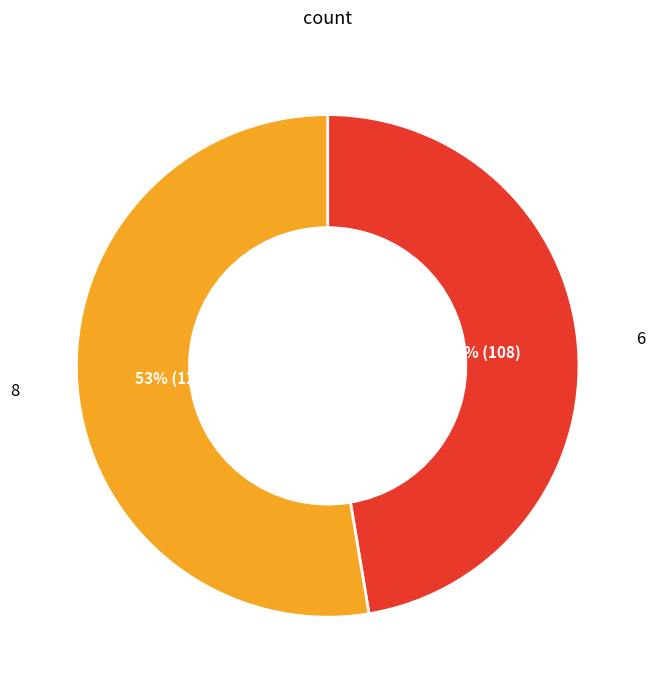

To the nearest percent, what is the average slice percentage?

50%